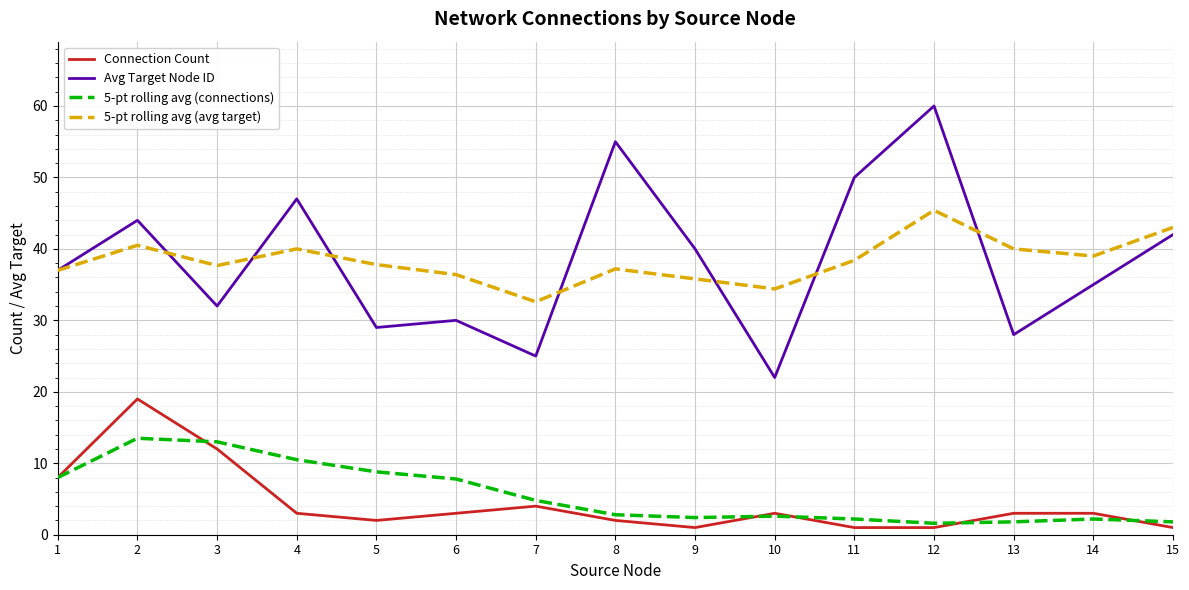

What is the difference between the second highest and second lowest values in the 5-pt rolling avg (connections) series?

11.2